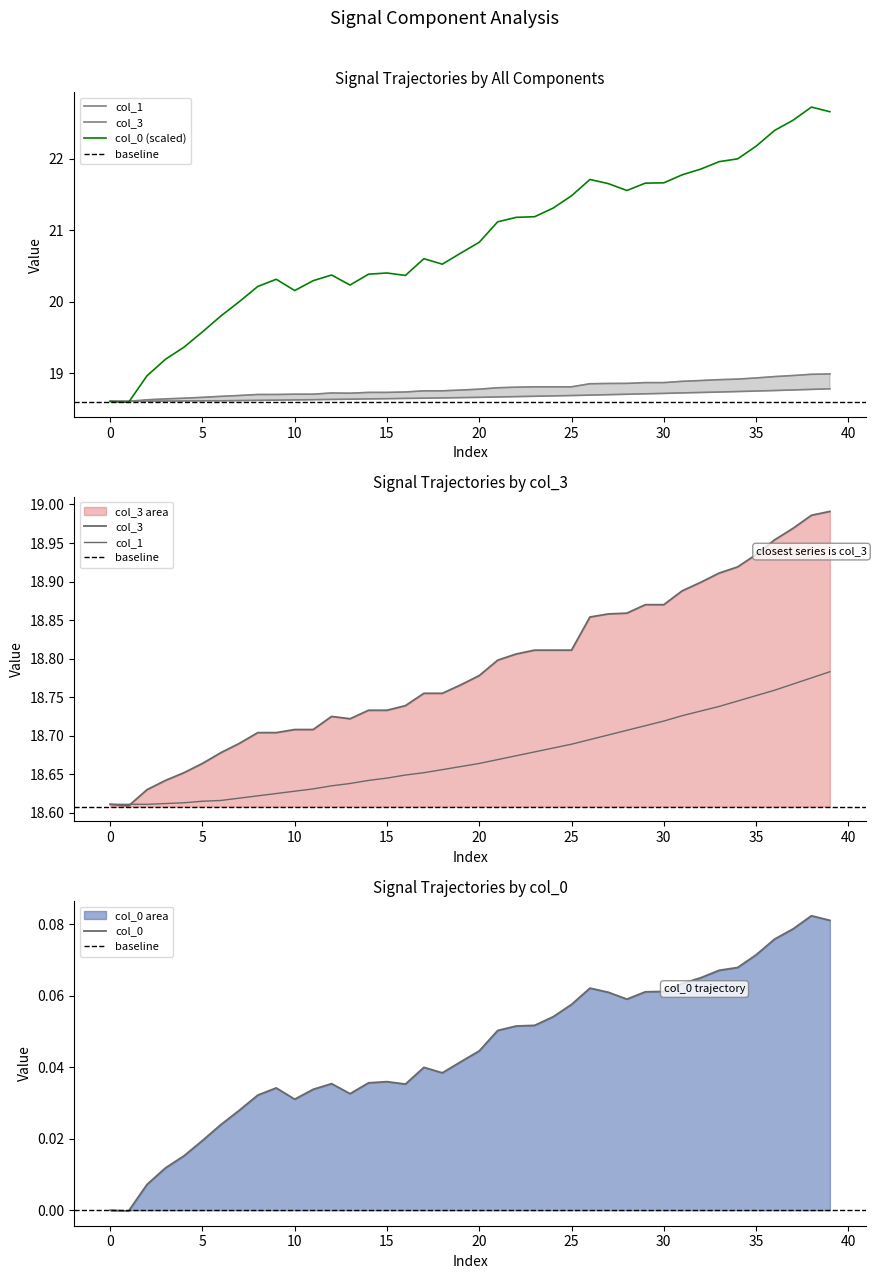

Count the number of categories in the chart.

40